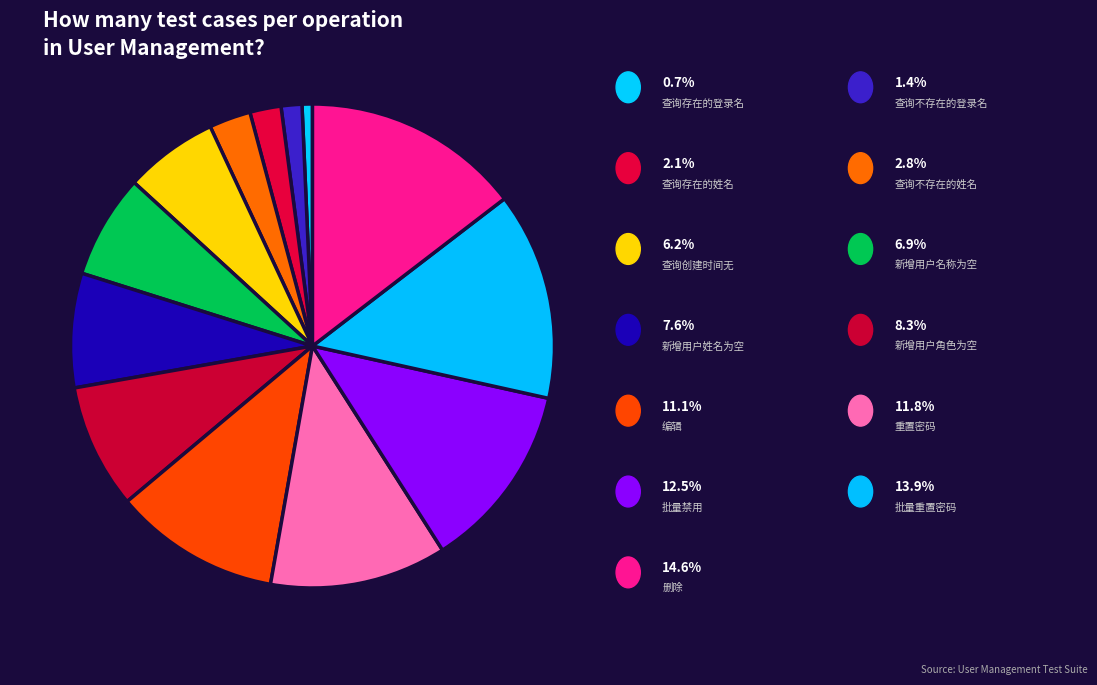

How many slices are in this pie chart?

13